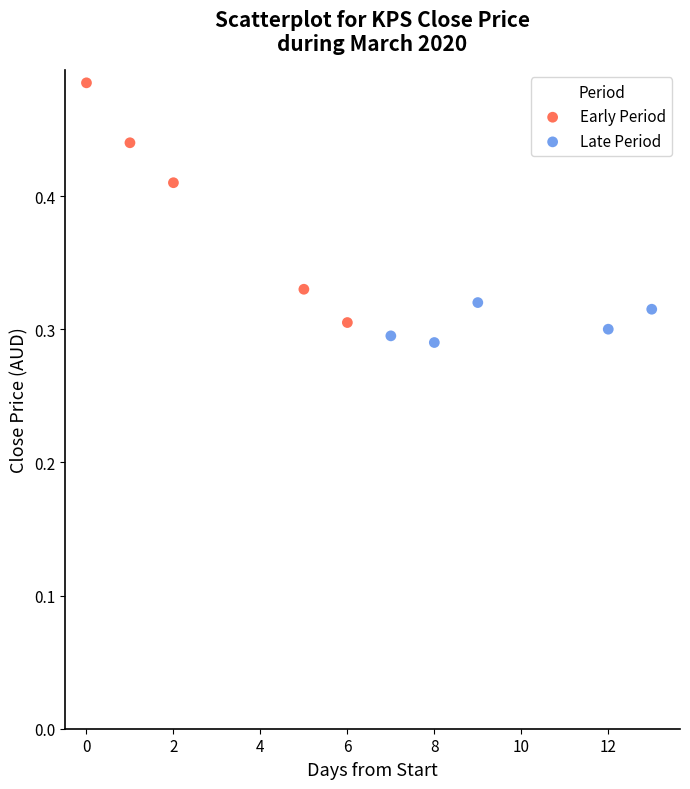

Which series reaches the minimum Y coordinate?

Late Period